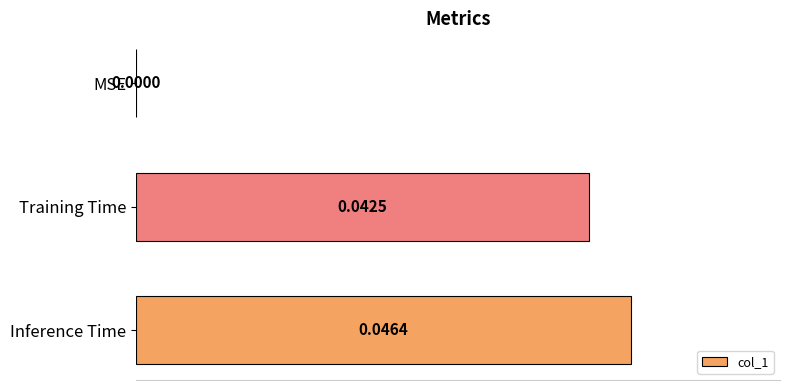

Which label corresponds to the largest value in the chart?

Inference Time